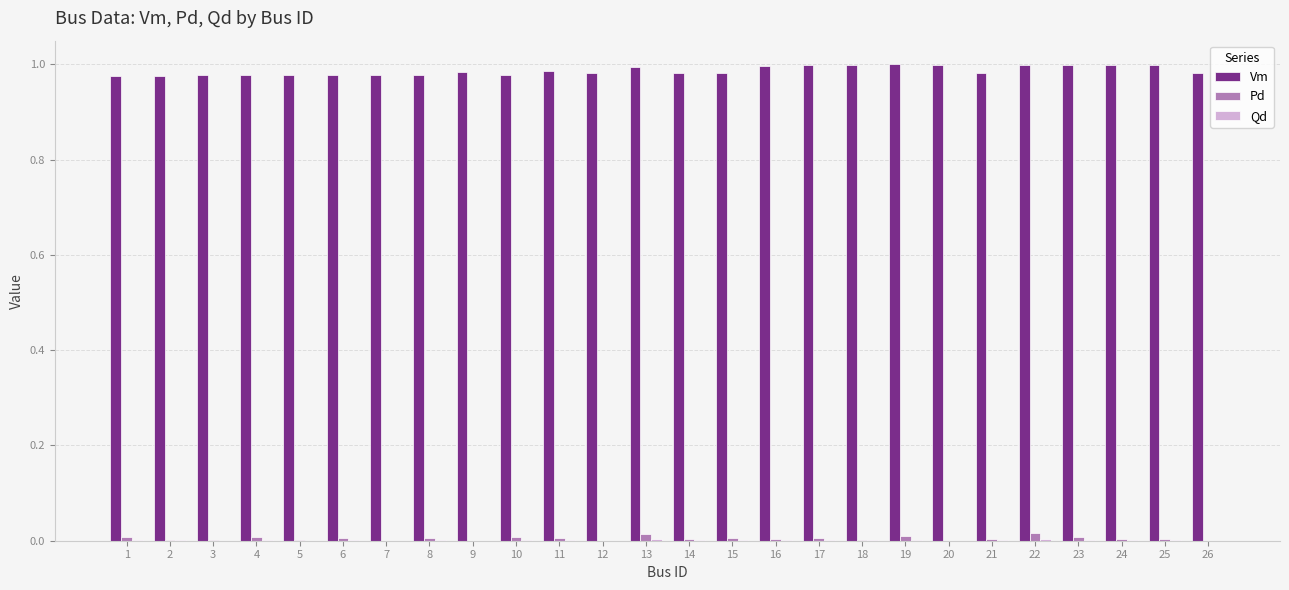

Which series has the largest total across all categories?

Vm